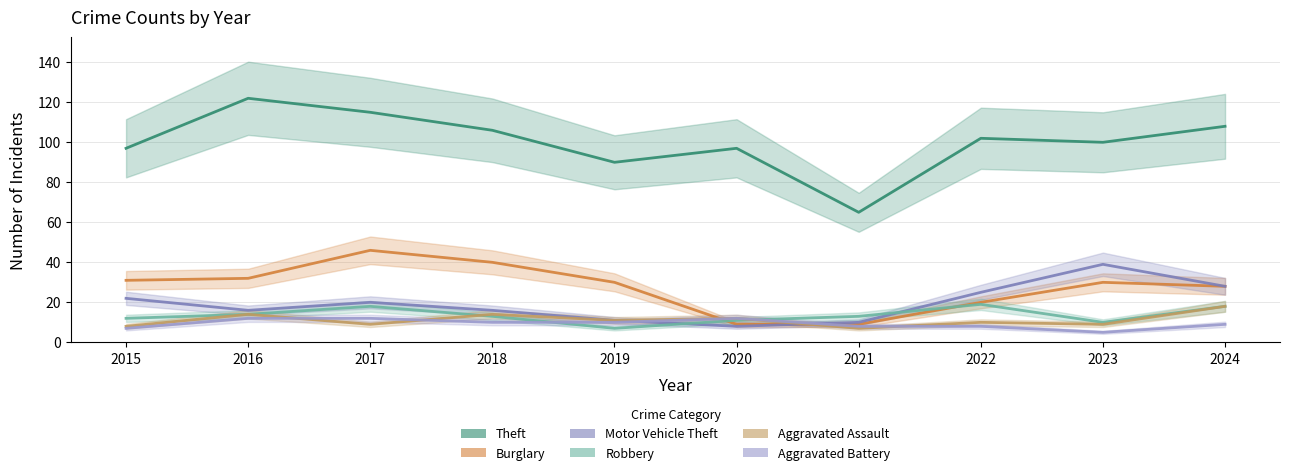

Where is Theft nearest to the value 93?

2019